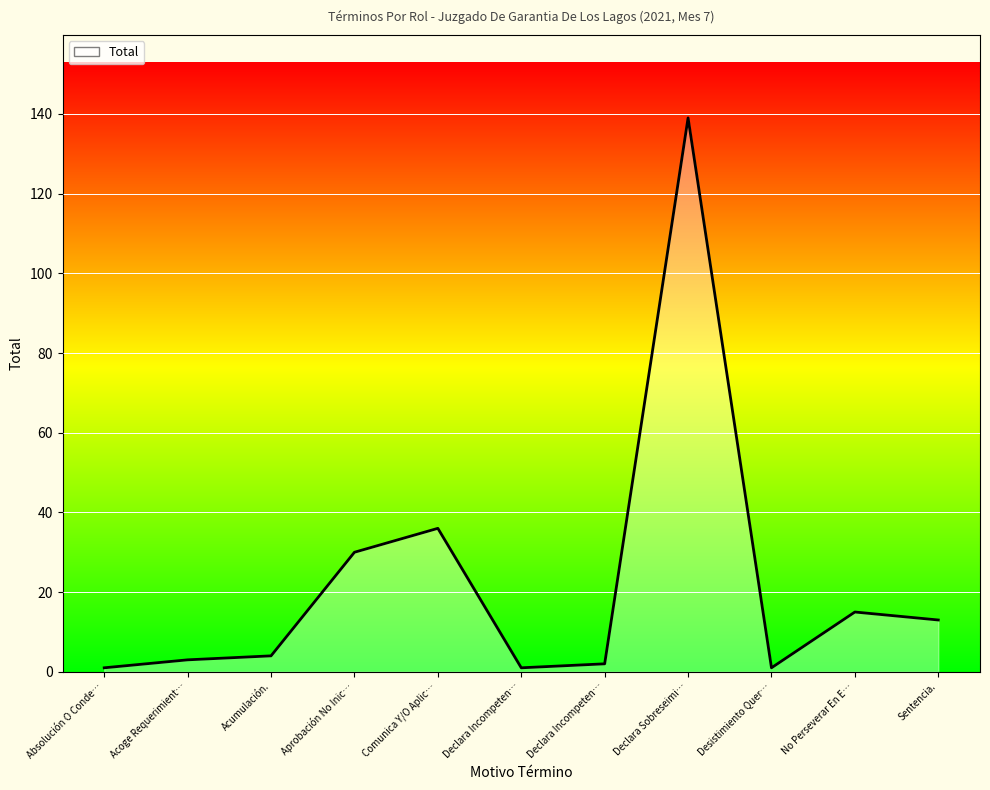

How many lines are shown in the chart?

1